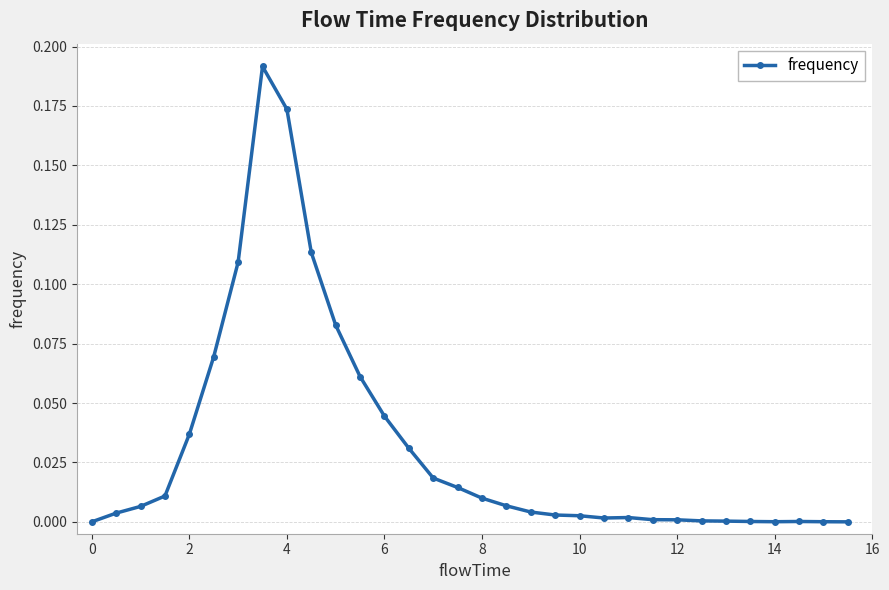

True or false: there are more than 0 points higher than both neighbors.

True